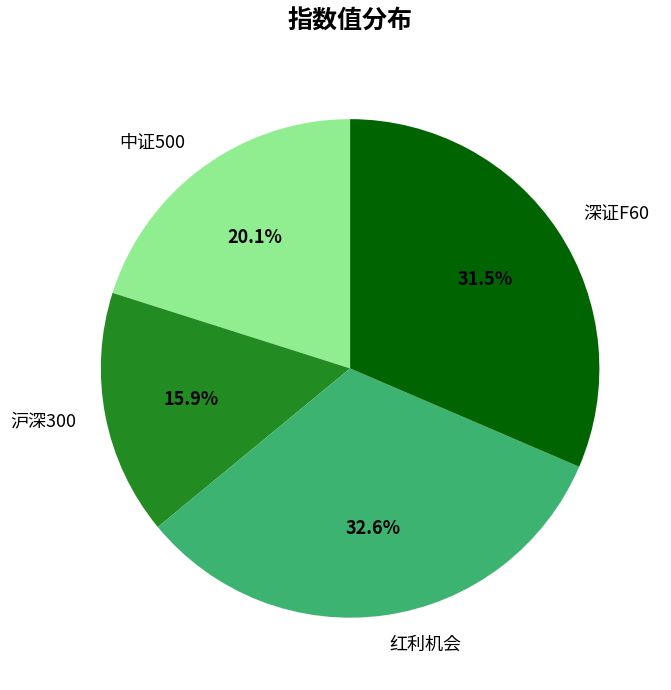

What is the largest slice in the pie chart?

红利机会